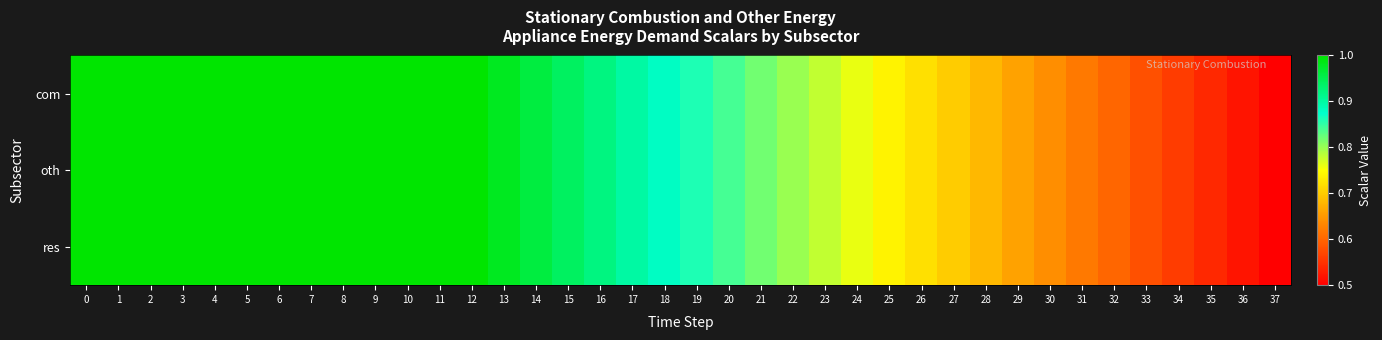

Reading left to right, what are all the values shown in this chart?

com: 0=1.0	1=1.0	2=1.0	3=1.0	4=1.0	5=1.0	6=1.0	7=1.0	8=1.0	9=1.0	10=1.0	11=1.0	12=1.0	13=1.0	14=1.0	15=0.9	16=0.9	17=0.9	18=0.9	19=0.9	20=0.8	21=0.8	22=0.8	23=0.8	24=0.8	25=0.7	26=0.7	27=0.7	28=0.7	29=0.7	30=0.6	31=0.6	32=0.6	33=0.6	34=0.6	35=0.5	36=0.5	37=0.5
oth: 0=1.0	1=1.0	2=1.0	3=1.0	4=1.0	5=1.0	6=1.0	7=1.0	8=1.0	9=1.0	10=1.0	11=1.0	12=1.0	13=1.0	14=1.0	15=0.9	16=0.9	17=0.9	18=0.9	19=0.9	20=0.8	21=0.8	22=0.8	23=0.8	24=0.8	25=0.7	26=0.7	27=0.7	28=0.7	29=0.7	30=0.6	31=0.6	32=0.6	33=0.6	34=0.6	35=0.5	36=0.5	37=0.5
res: 0=1.0	1=1.0	2=1.0	3=1.0	4=1.0	5=1.0	6=1.0	7=1.0	8=1.0	9=1.0	10=1.0	11=1.0	12=1.0	13=1.0	14=1.0	15=0.9	16=0.9	17=0.9	18=0.9	19=0.9	20=0.8	21=0.8	22=0.8	23=0.8	24=0.8	25=0.7	26=0.7	27=0.7	28=0.7	29=0.7	30=0.6	31=0.6	32=0.6	33=0.6	34=0.6	35=0.5	36=0.5	37=0.5